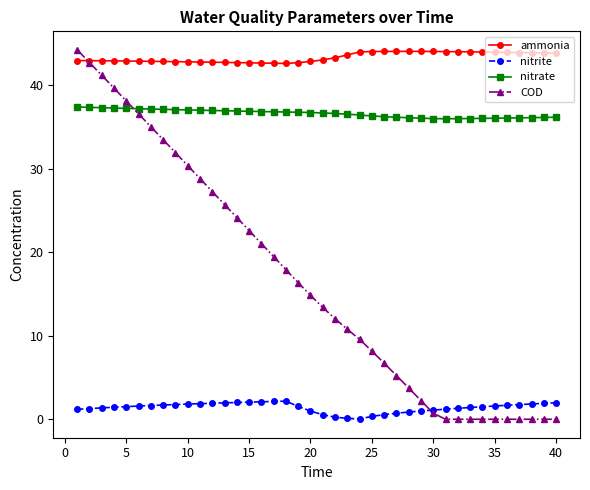

True or false: nitrite and ammonia cross at least once.

False